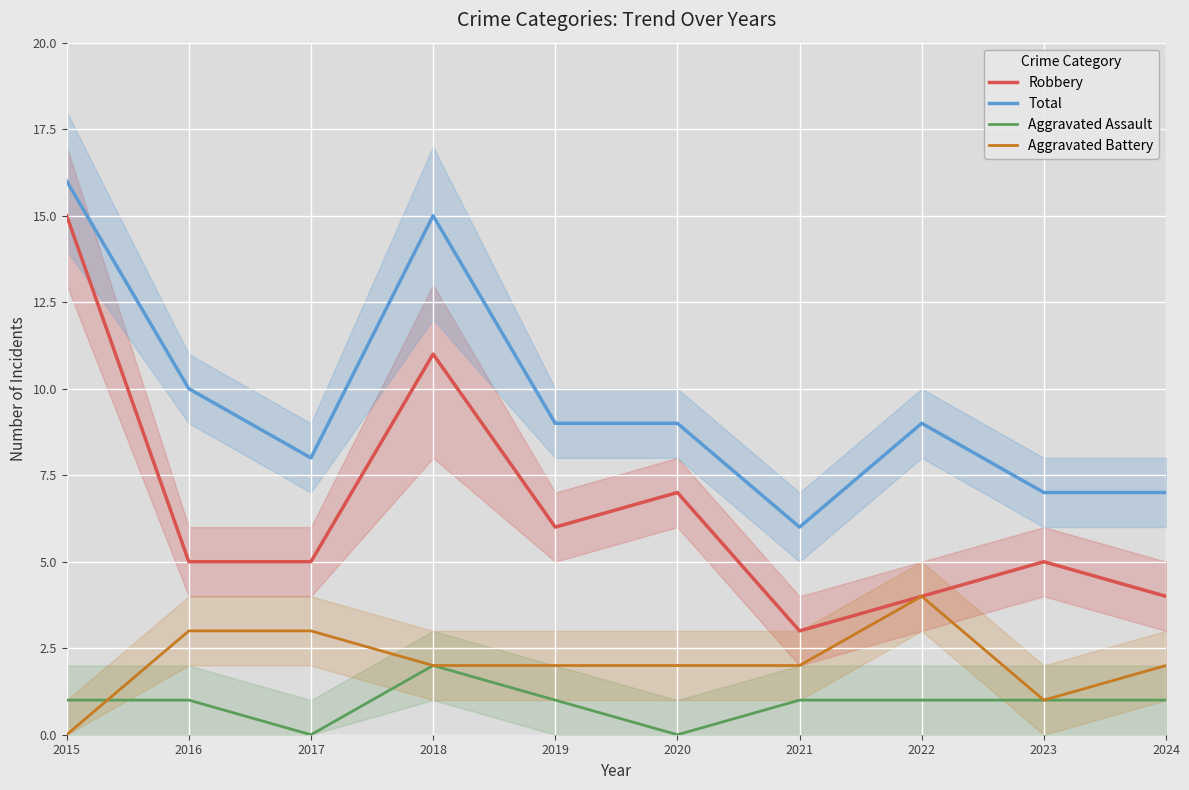

Is it true that Robbery equals 9 at 2017?

False